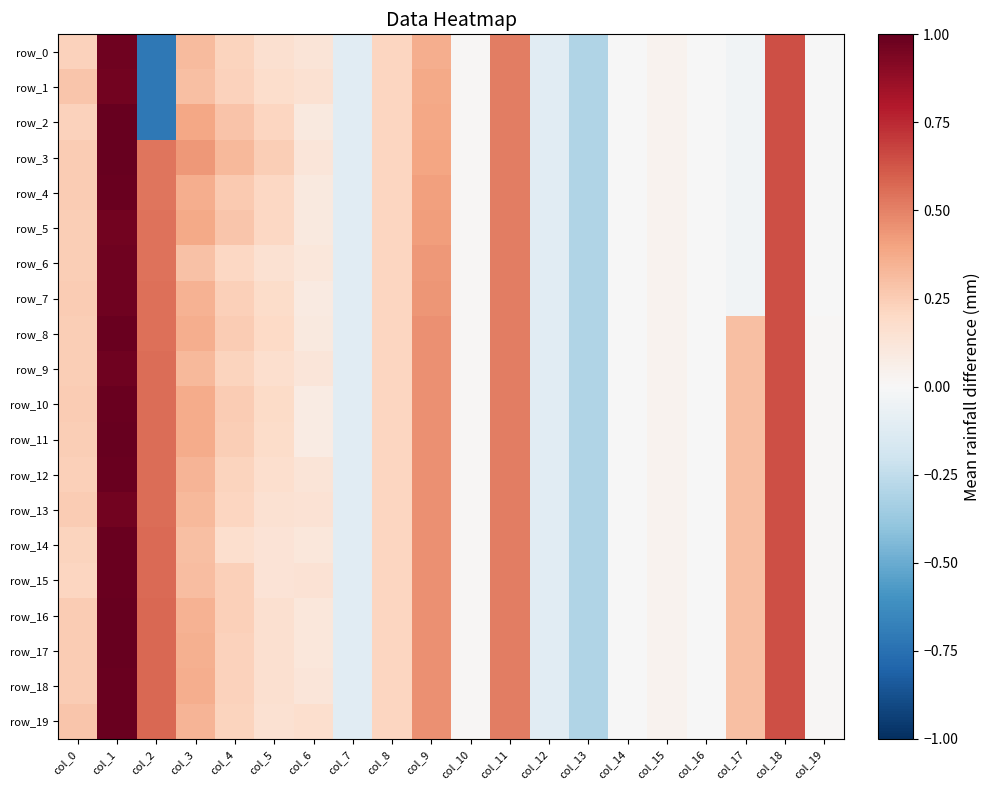

Reading right to left, list all the values displayed in this chart.

row_0: col_19=-0.0	col_18=0.6	col_17=-0.0	col_16=-0.0	col_15=0.0	col_14=-0.0	col_13=-0.3	col_12=-0.1	col_11=0.5	col_10=0.0	col_9=0.4	col_8=0.2	col_7=-0.1	col_6=0.1	col_5=0.2	col_4=0.2	col_3=0.3	col_2=-0.7	col_1=1.0	col_0=0.2
row_1: col_19=-0.0	col_18=0.6	col_17=-0.0	col_16=-0.0	col_15=0.0	col_14=-0.0	col_13=-0.3	col_12=-0.1	col_11=0.5	col_10=0.0	col_9=0.4	col_8=0.2	col_7=-0.1	col_6=0.2	col_5=0.2	col_4=0.2	col_3=0.3	col_2=-0.7	col_1=1.0	col_0=0.3
row_2: col_19=-0.0	col_18=0.6	col_17=-0.0	col_16=-0.0	col_15=0.0	col_14=-0.0	col_13=-0.3	col_12=-0.1	col_11=0.5	col_10=0.0	col_9=0.4	col_8=0.2	col_7=-0.1	col_6=0.1	col_5=0.2	col_4=0.3	col_3=0.4	col_2=-0.7	col_1=1.0	col_0=0.2
row_3: col_19=-0.0	col_18=0.6	col_17=-0.0	col_16=-0.0	col_15=0.0	col_14=-0.0	col_13=-0.3	col_12=-0.1	col_11=0.5	col_10=0.0	col_9=0.4	col_8=0.2	col_7=-0.1	col_6=0.1	col_5=0.2	col_4=0.3	col_3=0.4	col_2=0.5	col_1=1.0	col_0=0.2
row_4: col_19=-0.0	col_18=0.6	col_17=-0.0	col_16=-0.0	col_15=0.0	col_14=-0.0	col_13=-0.3	col_12=-0.1	col_11=0.5	col_10=0.0	col_9=0.4	col_8=0.2	col_7=-0.1	col_6=0.1	col_5=0.2	col_4=0.3	col_3=0.4	col_2=0.5	col_1=1.0	col_0=0.2
row_5: col_19=-0.0	col_18=0.6	col_17=-0.0	col_16=-0.0	col_15=0.0	col_14=-0.0	col_13=-0.3	col_12=-0.1	col_11=0.5	col_10=0.0	col_9=0.4	col_8=0.2	col_7=-0.1	col_6=0.1	col_5=0.2	col_4=0.3	col_3=0.4	col_2=0.5	col_1=1.0	col_0=0.2
row_6: col_19=-0.0	col_18=0.6	col_17=-0.0	col_16=-0.0	col_15=0.0	col_14=-0.0	col_13=-0.3	col_12=-0.1	col_11=0.5	col_10=0.0	col_9=0.4	col_8=0.2	col_7=-0.1	col_6=0.1	col_5=0.2	col_4=0.2	col_3=0.3	col_2=0.5	col_1=1.0	col_0=0.2
row_7: col_19=-0.0	col_18=0.6	col_17=-0.0	col_16=-0.0	col_15=0.0	col_14=-0.0	col_13=-0.3	col_12=-0.1	col_11=0.5	col_10=0.0	col_9=0.4	col_8=0.2	col_7=-0.1	col_6=0.1	col_5=0.2	col_4=0.2	col_3=0.3	col_2=0.5	col_1=1.0	col_0=0.3
row_8: col_19=0.0	col_18=0.6	col_17=0.3	col_16=-0.0	col_15=0.0	col_14=-0.0	col_13=-0.3	col_12=-0.1	col_11=0.5	col_10=0.0	col_9=0.5	col_8=0.2	col_7=-0.1	col_6=0.1	col_5=0.2	col_4=0.3	col_3=0.4	col_2=0.6	col_1=1.0	col_0=0.2
row_9: col_19=0.0	col_18=0.6	col_17=0.3	col_16=-0.0	col_15=0.0	col_14=-0.0	col_13=-0.3	col_12=-0.1	col_11=0.5	col_10=0.0	col_9=0.5	col_8=0.2	col_7=-0.1	col_6=0.1	col_5=0.2	col_4=0.2	col_3=0.3	col_2=0.6	col_1=1.0	col_0=0.2
row_10: col_19=0.0	col_18=0.6	col_17=0.3	col_16=-0.0	col_15=0.0	col_14=-0.0	col_13=-0.3	col_12=-0.1	col_11=0.5	col_10=0.0	col_9=0.5	col_8=0.2	col_7=-0.1	col_6=0.1	col_5=0.2	col_4=0.3	col_3=0.4	col_2=0.6	col_1=1.0	col_0=0.3
row_11: col_19=0.0	col_18=0.6	col_17=0.3	col_16=-0.0	col_15=0.0	col_14=-0.0	col_13=-0.3	col_12=-0.1	col_11=0.5	col_10=0.0	col_9=0.5	col_8=0.2	col_7=-0.1	col_6=0.1	col_5=0.2	col_4=0.2	col_3=0.4	col_2=0.6	col_1=1.0	col_0=0.2
row_12: col_19=0.0	col_18=0.6	col_17=0.3	col_16=-0.0	col_15=0.0	col_14=-0.0	col_13=-0.3	col_12=-0.1	col_11=0.5	col_10=0.0	col_9=0.5	col_8=0.2	col_7=-0.1	col_6=0.1	col_5=0.2	col_4=0.2	col_3=0.3	col_2=0.6	col_1=1.0	col_0=0.2
row_13: col_19=0.0	col_18=0.6	col_17=0.3	col_16=-0.0	col_15=0.0	col_14=-0.0	col_13=-0.3	col_12=-0.1	col_11=0.5	col_10=0.0	col_9=0.5	col_8=0.2	col_7=-0.1	col_6=0.1	col_5=0.2	col_4=0.2	col_3=0.3	col_2=0.6	col_1=1.0	col_0=0.3
row_14: col_19=0.0	col_18=0.6	col_17=0.3	col_16=-0.0	col_15=0.0	col_14=-0.0	col_13=-0.3	col_12=-0.1	col_11=0.5	col_10=0.0	col_9=0.5	col_8=0.2	col_7=-0.1	col_6=0.1	col_5=0.1	col_4=0.2	col_3=0.3	col_2=0.6	col_1=1.0	col_0=0.2
row_15: col_19=0.0	col_18=0.6	col_17=0.3	col_16=-0.0	col_15=0.0	col_14=-0.0	col_13=-0.3	col_12=-0.1	col_11=0.5	col_10=0.0	col_9=0.5	col_8=0.2	col_7=-0.1	col_6=0.1	col_5=0.1	col_4=0.2	col_3=0.3	col_2=0.6	col_1=1.0	col_0=0.2
row_16: col_19=0.0	col_18=0.6	col_17=0.3	col_16=-0.0	col_15=0.0	col_14=-0.0	col_13=-0.3	col_12=-0.1	col_11=0.5	col_10=0.0	col_9=0.5	col_8=0.2	col_7=-0.1	col_6=0.1	col_5=0.2	col_4=0.2	col_3=0.3	col_2=0.6	col_1=1.0	col_0=0.3
row_17: col_19=0.0	col_18=0.6	col_17=0.3	col_16=-0.0	col_15=0.0	col_14=-0.0	col_13=-0.3	col_12=-0.1	col_11=0.5	col_10=0.0	col_9=0.5	col_8=0.2	col_7=-0.1	col_6=0.1	col_5=0.2	col_4=0.2	col_3=0.4	col_2=0.6	col_1=1.0	col_0=0.3
row_18: col_19=0.0	col_18=0.6	col_17=0.3	col_16=-0.0	col_15=0.0	col_14=-0.0	col_13=-0.3	col_12=-0.1	col_11=0.5	col_10=0.0	col_9=0.5	col_8=0.2	col_7=-0.1	col_6=0.1	col_5=0.2	col_4=0.2	col_3=0.4	col_2=0.6	col_1=1.0	col_0=0.2
row_19: col_19=0.0	col_18=0.6	col_17=0.3	col_16=-0.0	col_15=0.0	col_14=-0.0	col_13=-0.3	col_12=-0.1	col_11=0.5	col_10=0.0	col_9=0.5	col_8=0.2	col_7=-0.1	col_6=0.2	col_5=0.1	col_4=0.2	col_3=0.3	col_2=0.6	col_1=1.0	col_0=0.3